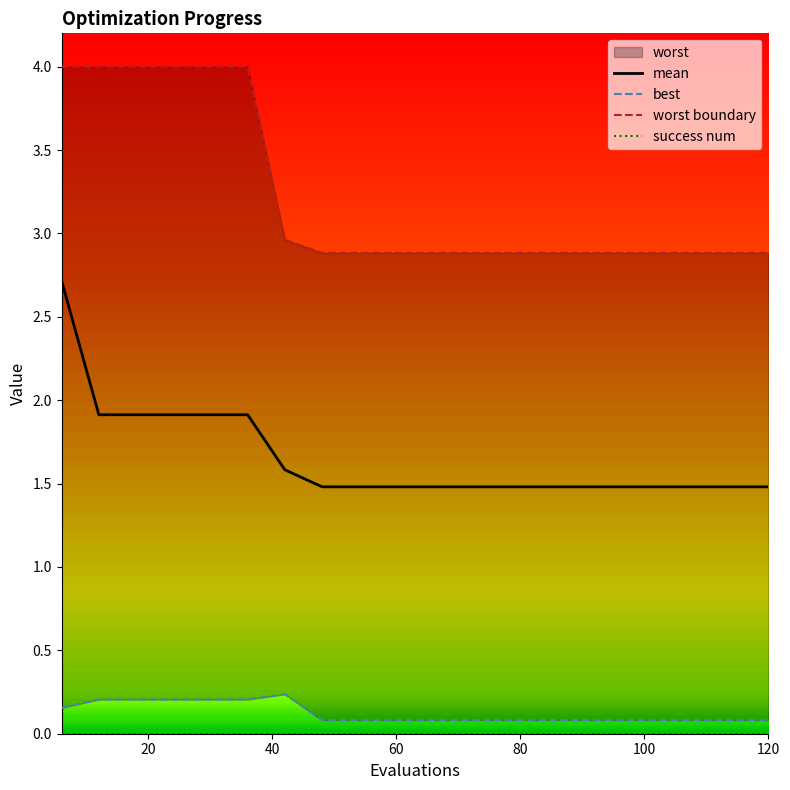

Which series has the widest spread of values?

mean